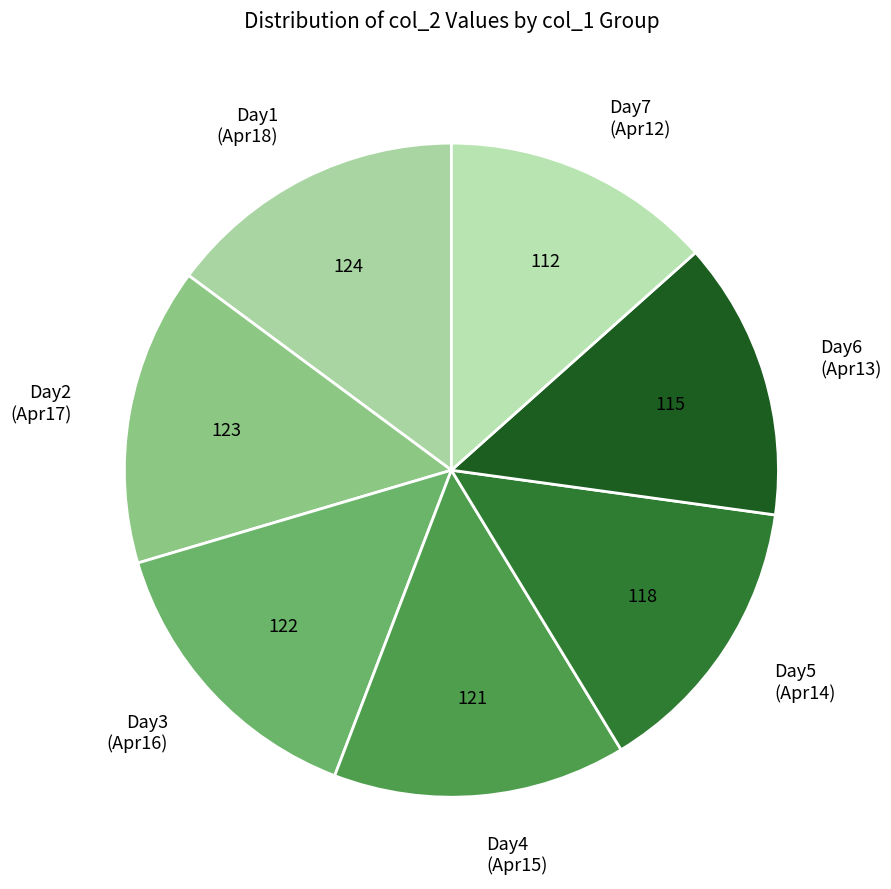

Combined, do Day5 (Apr14) and Day4 (Apr15) account for over 50%?

No